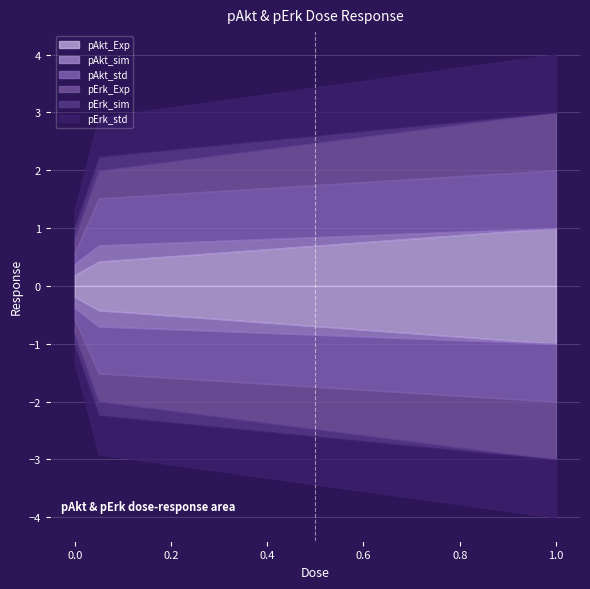

What are all the series names shown in the legend?

pAkt_Exp, pAkt_sim, pAkt_std, pErk_Exp, pErk_sim, pErk_std